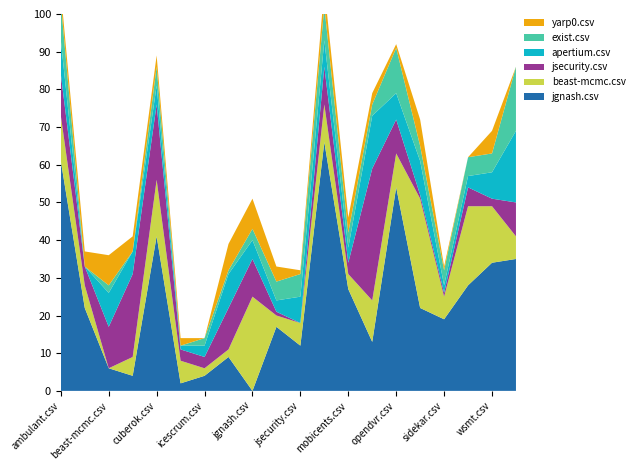

Reading left to right, transcribe all the data shown in this chart.

jgnash.csv: 61	22	6	4	41	2	4	9	0	17	12	66	27	13	54	22	19	28	34	35
beast-mcmc.csv: 12	6	0	5	15	6	2	2	25	3	6	10	4	11	9	29	6	21	15	6
jsecurity.csv: 11	5	11	22	20	3	3	11	10	1	0	10	3	35	9	1	1	5	2	9
apertium.csv: 9	0	9	6	5	1	3	9	5	3	7	7	4	14	7	9	2	3	7	19
exist.csv: 10	0	2	0	5	0	2	1	3	5	6	9	4	3	12	4	4	5	5	17
yarp0.csv: 3	4	8	4	3	2	0	7	8	4	1	5	4	3	1	7	1	0	6	0